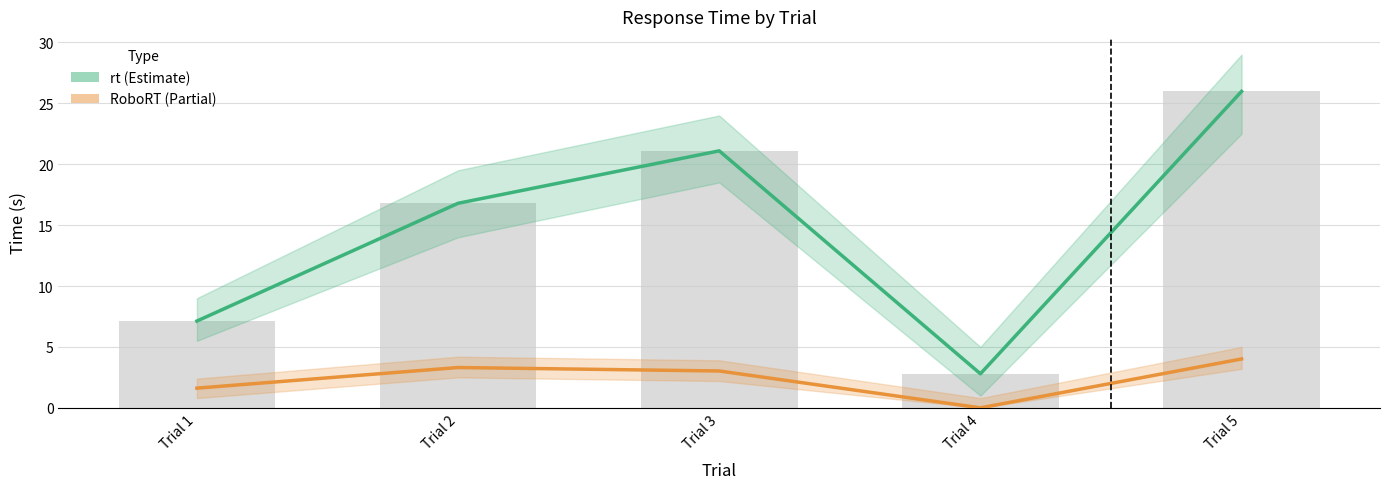

At which category is the sum across all series the highest?

Trial 5